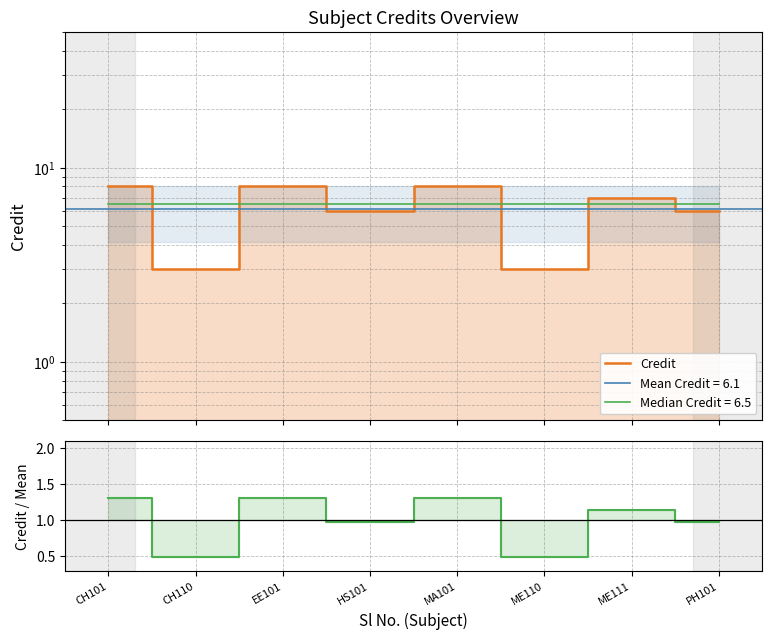

How many data points in Credit / Mean are less than 1?

4